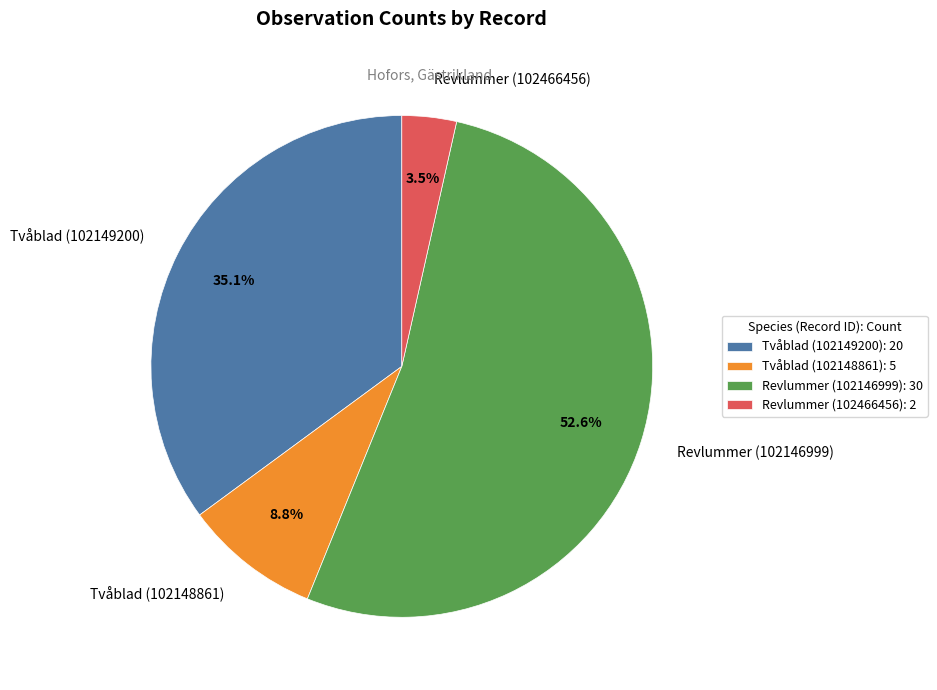

To the nearest percent, what portion does Revlummer (102146999) represent?

53%